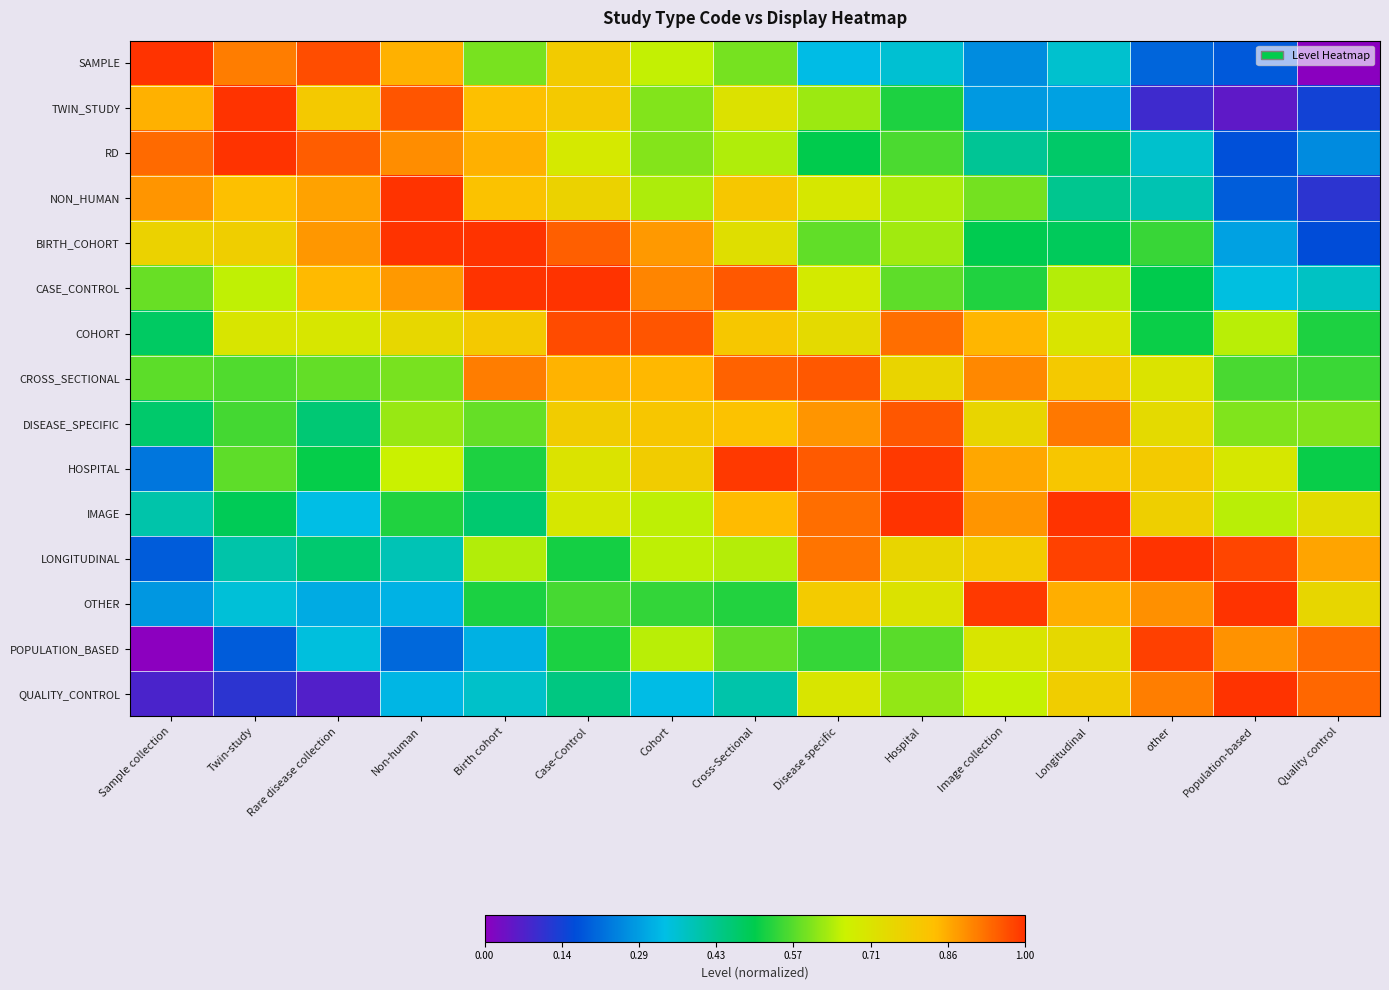

Which series has the largest total across all categories?

CROSS_SECTIONAL